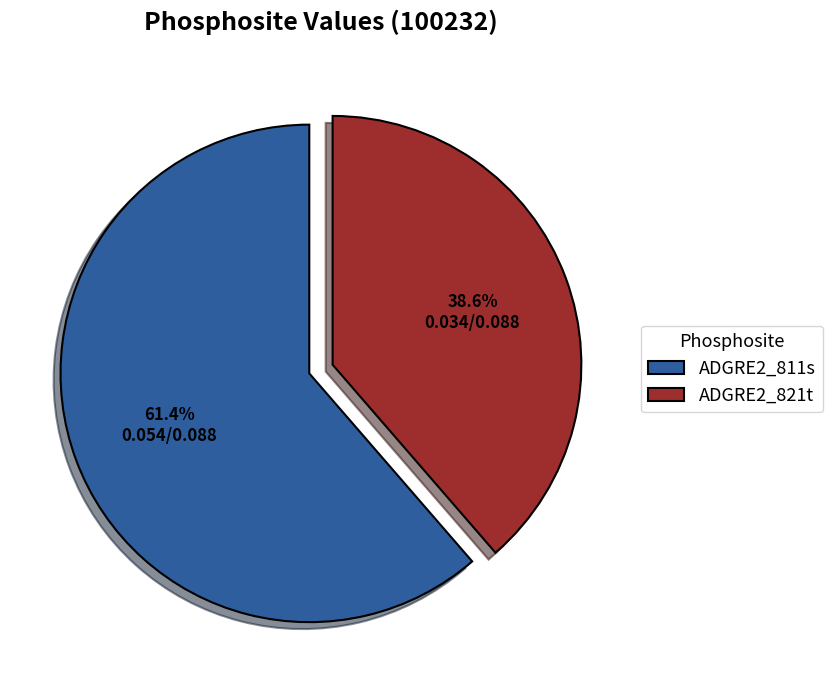

The ADGRE2_811s slice represents 48% of the pie. True or false?

False